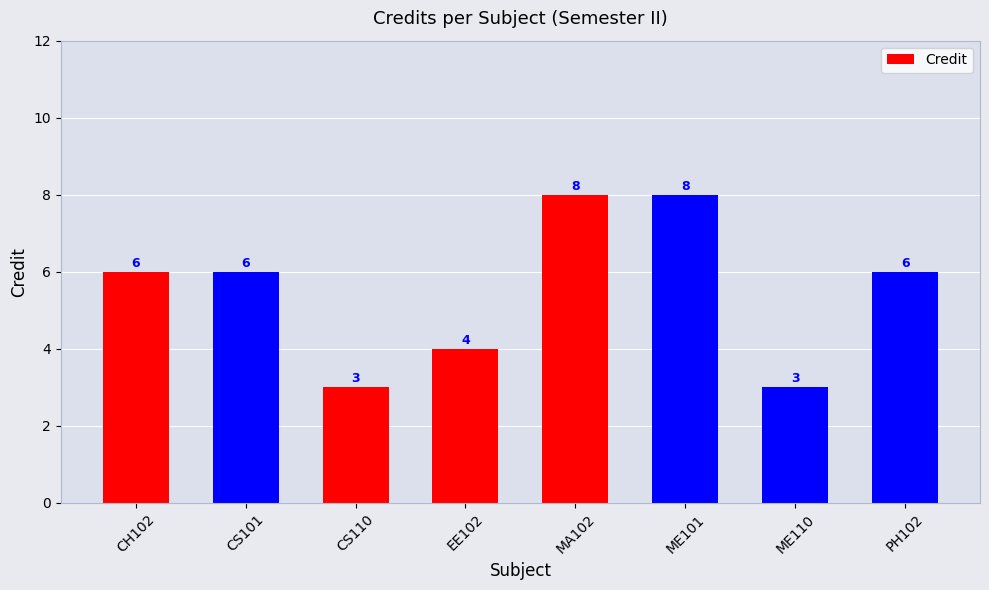

How many data points does each series have?

8